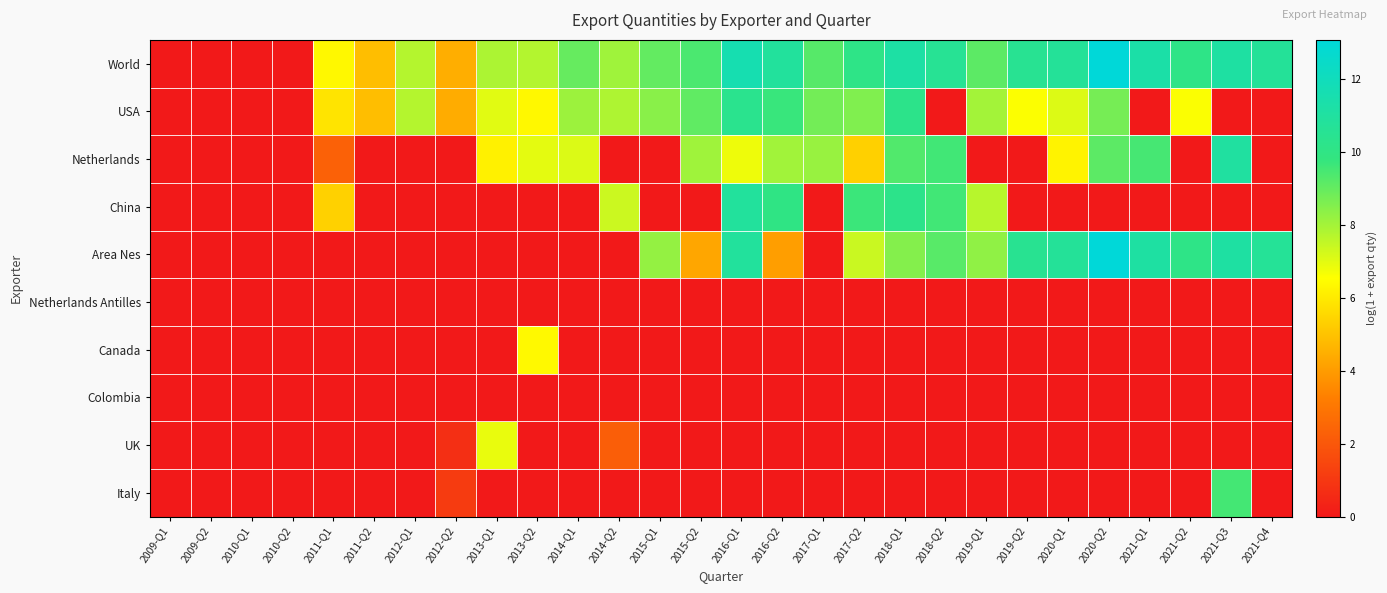

What is the total value across all series at 2019-Q2?

27.5